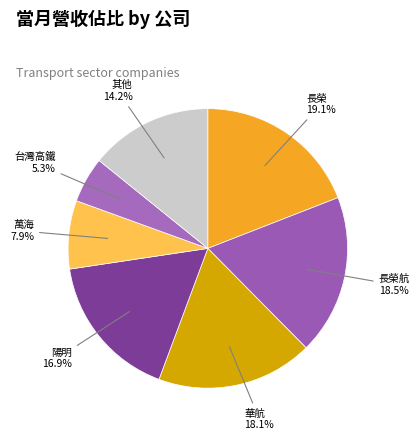

Does 台灣高鐵 represent more than half of the total?

No